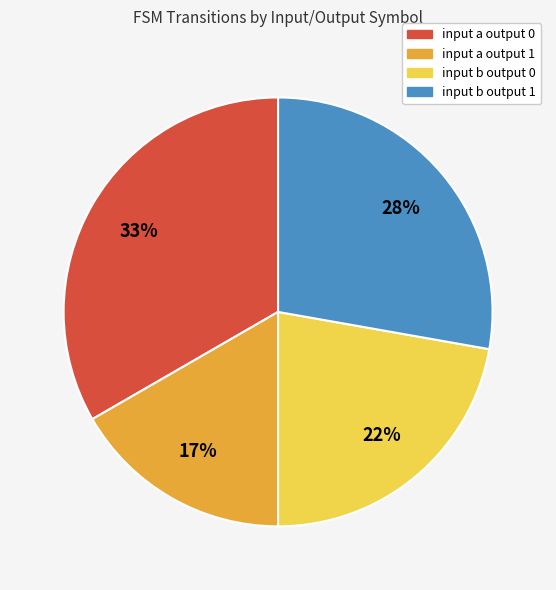

Count the number of slices in the pie.

4